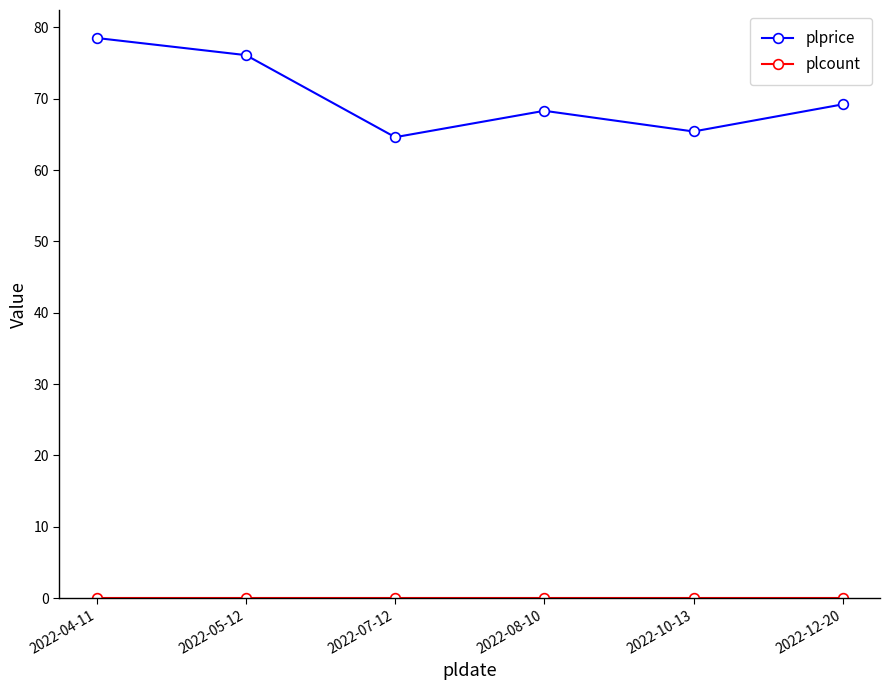

What is the maximum value shown in the chart?

78.5